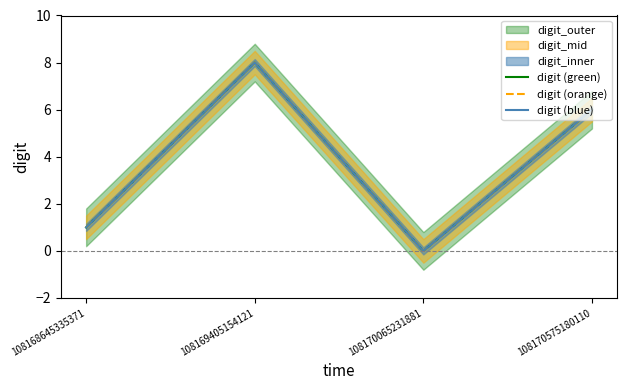

What is the greatest value displayed?

8